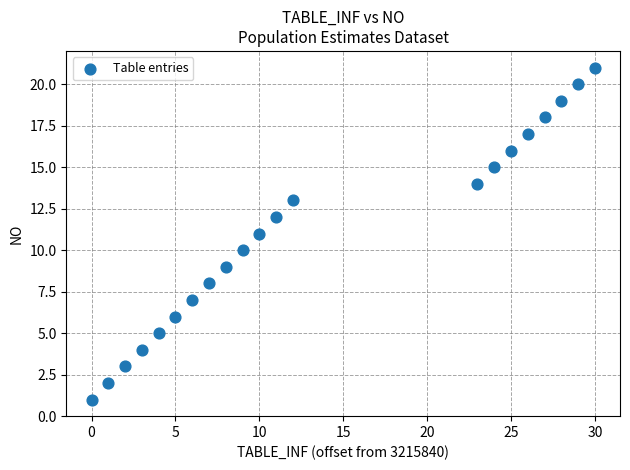

What is the range of X values (max minus min)?

30